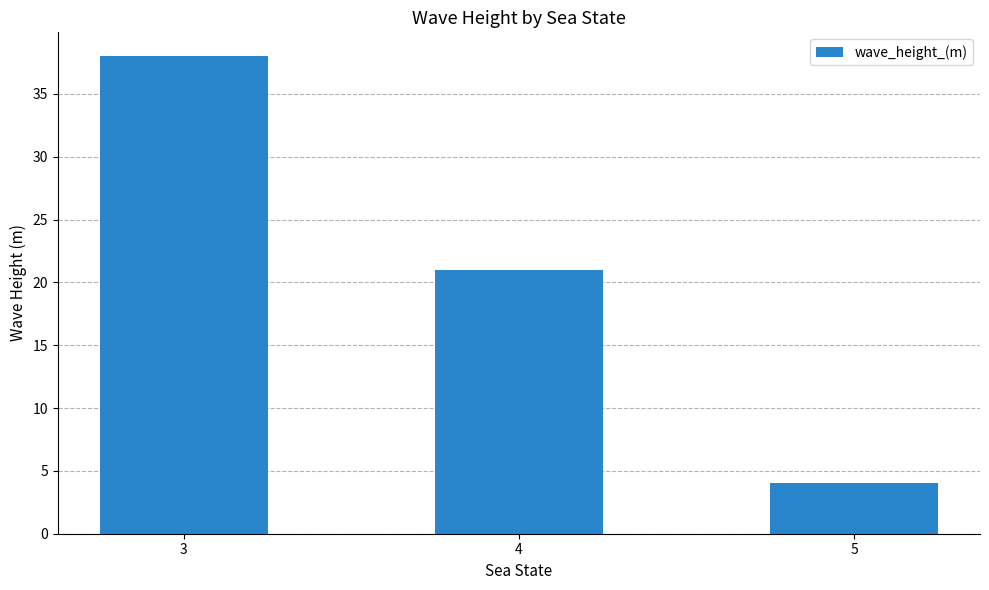

What is the change in value from 4 to 5?

-17